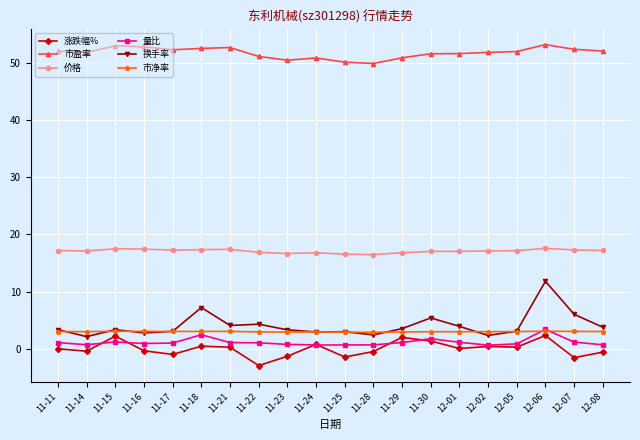

What is the difference between the maximum and minimum values in the 价格 series?

1.1